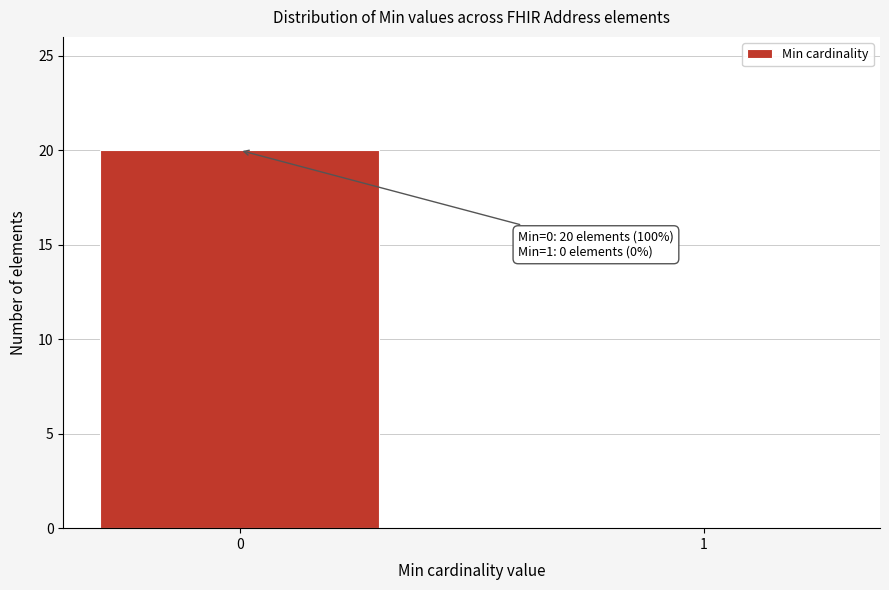

Reading left to right, extract all data points from this chart.

0=20	1=0